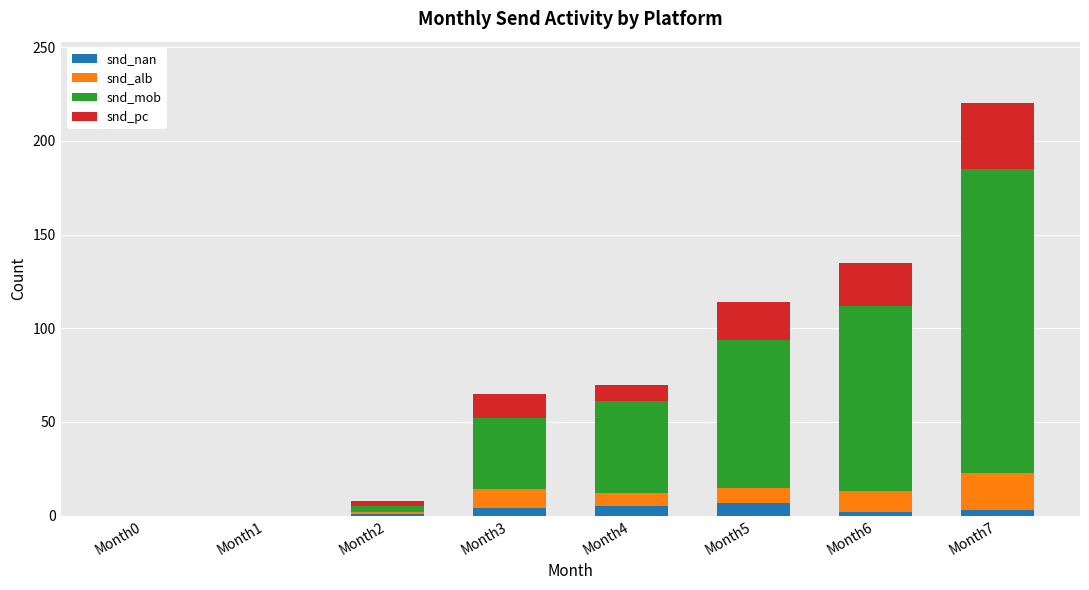

At which category is the sum across all series the highest?

Month7